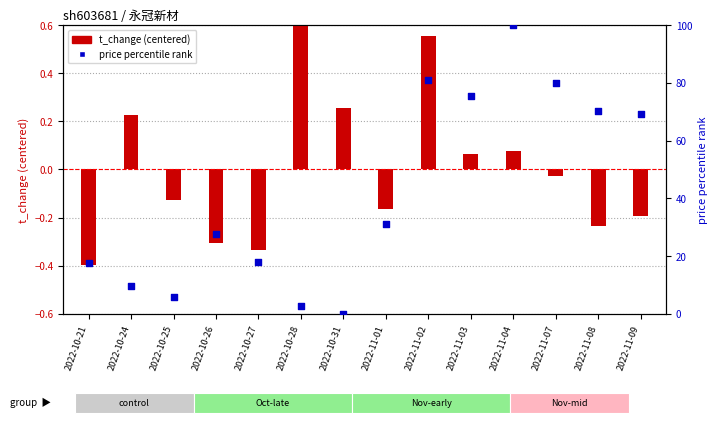

At how many categories does at least one series exceed 33?

6